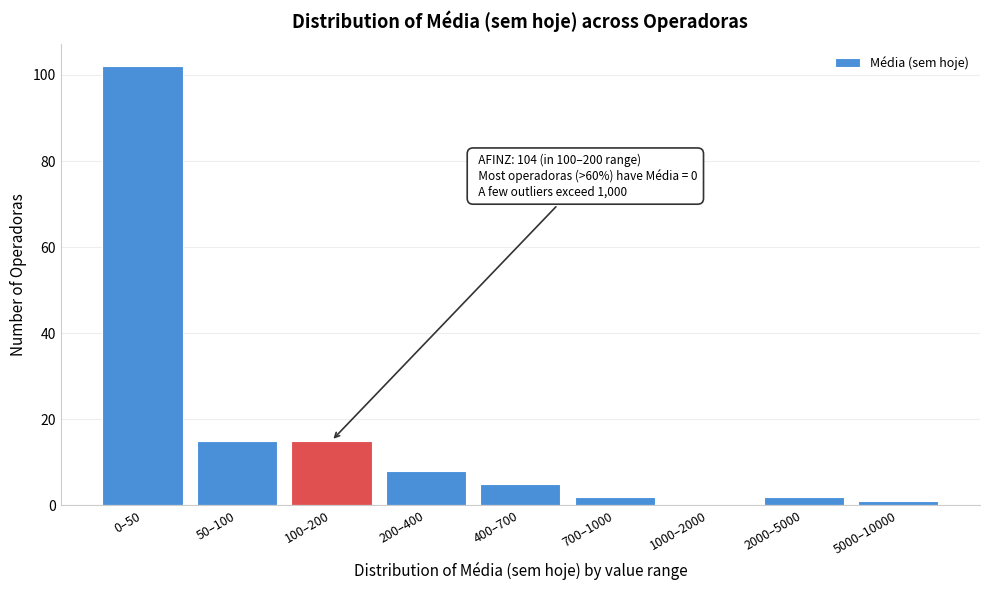

Reading left to right, list all the values displayed in this chart.

0–50=102	50–100=15	100–200=15	200–400=8	400–700=5	700–1000=2	1000–2000=0	2000–5000=2	5000–10000=1